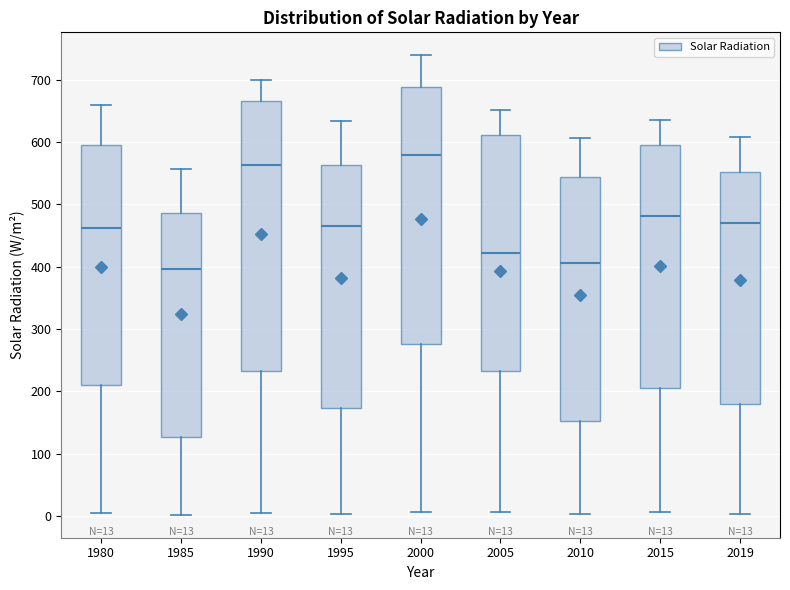

Comparing the boxes themselves (not the whiskers), which one is the tallest?

1990